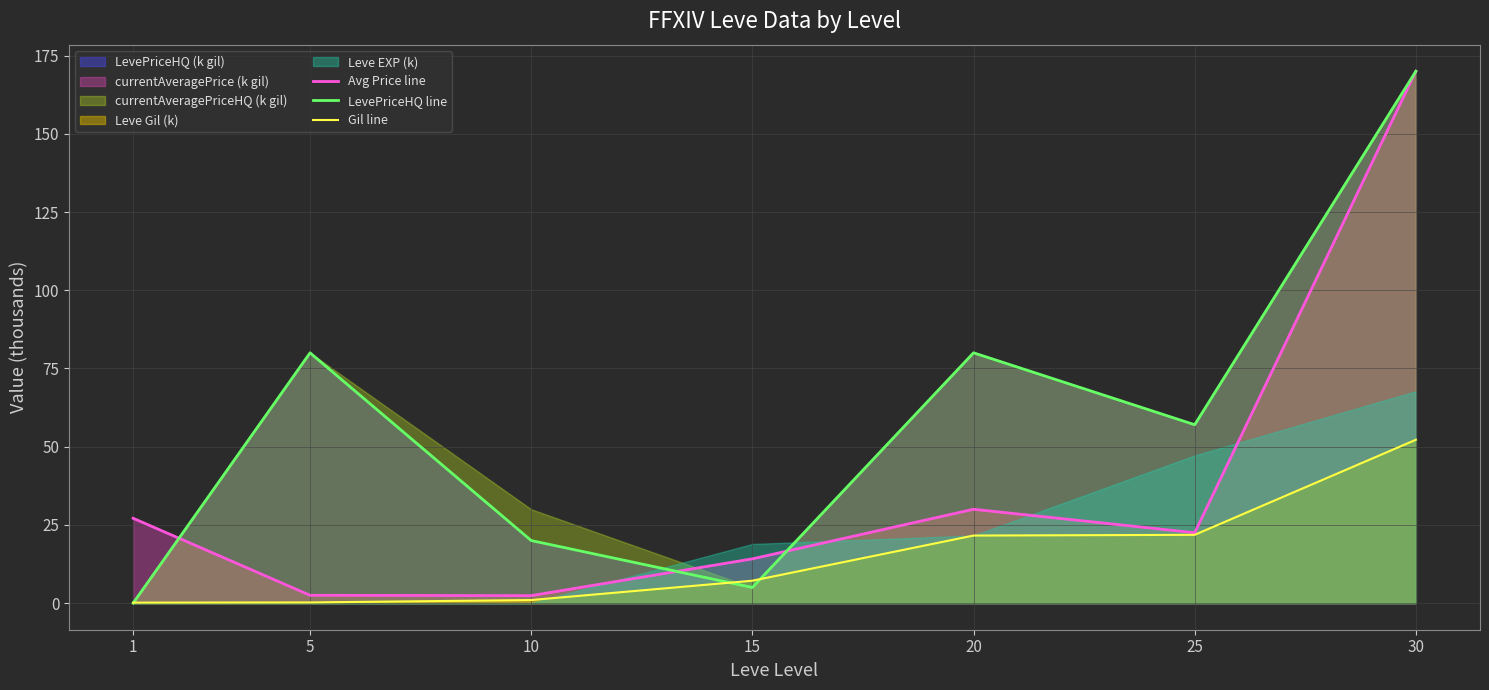

How many lines are shown in the chart?

3